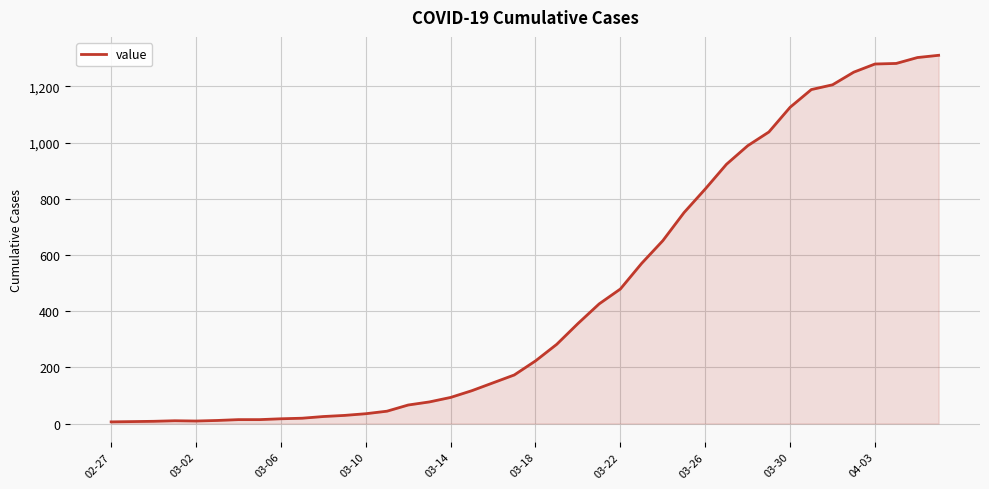

What is the difference between the maximum and minimum values?

1305